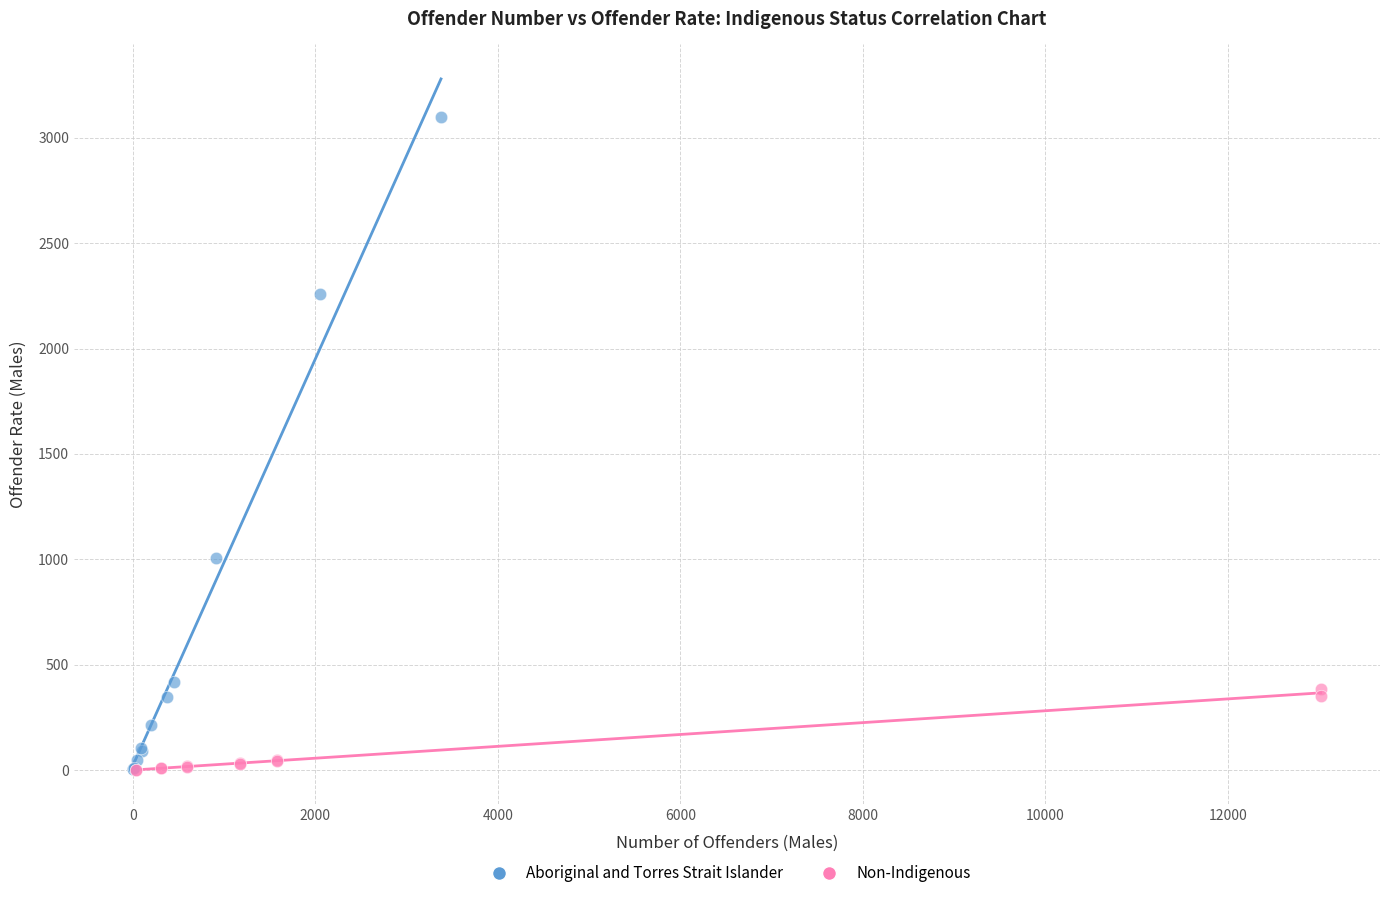

Which series has the widest spread of Y values?

Aboriginal and Torres Strait Islander